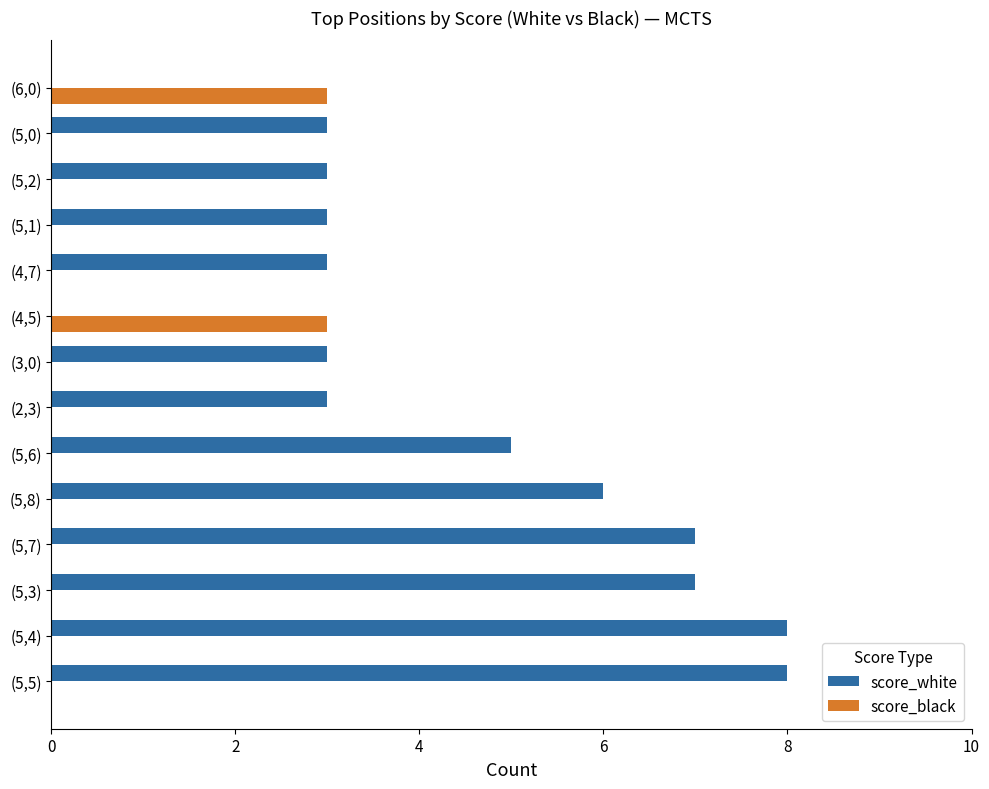

Which series changed the most between (5,3) and (5,8)?

score_white